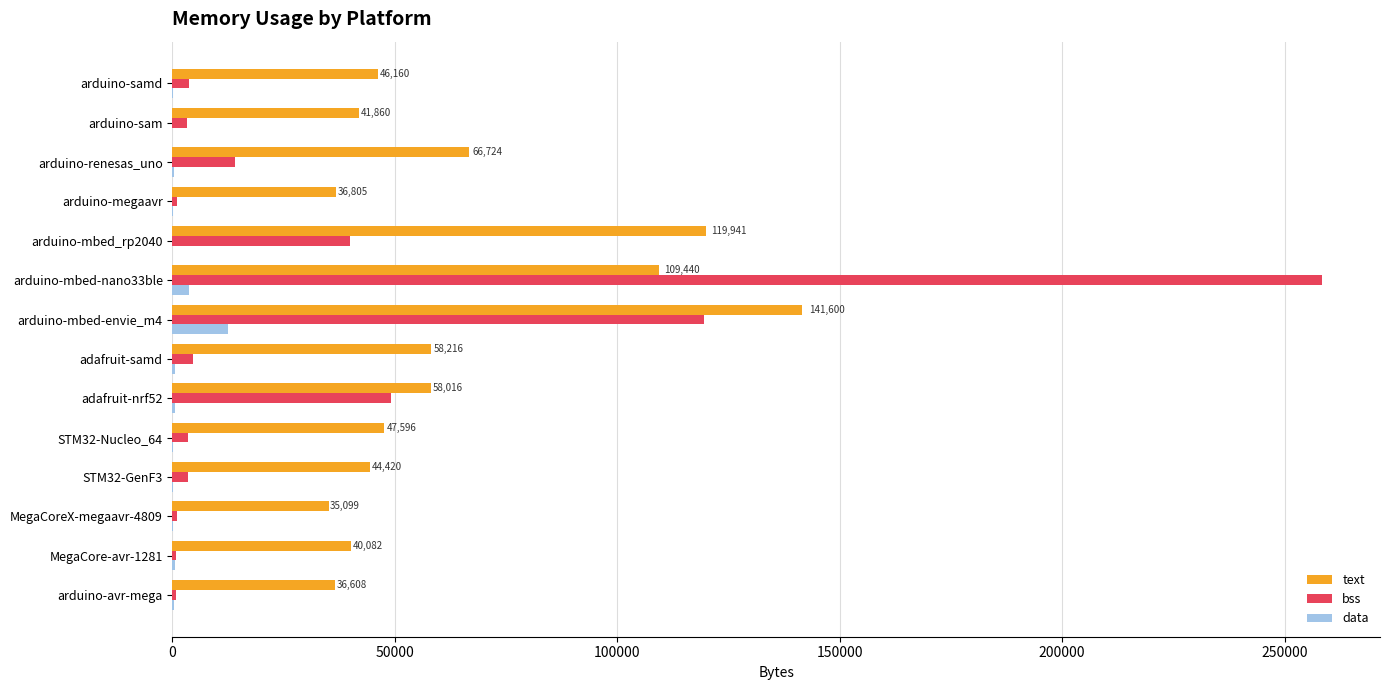

Which series has the largest total across all categories?

text